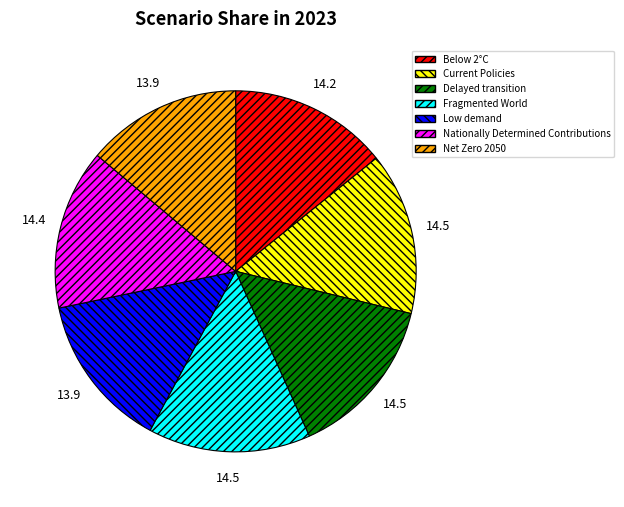

How many segments does this pie chart have?

7